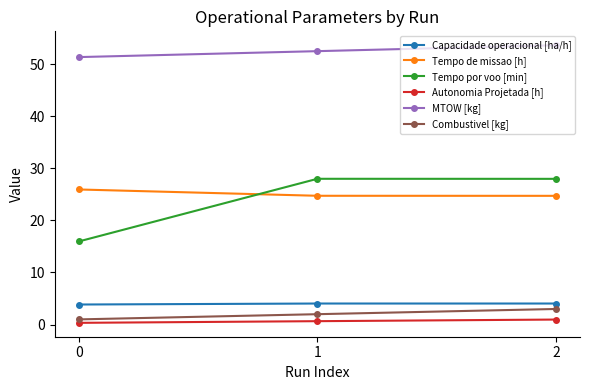

Which series has the largest total across all categories?

MTOW [kg]